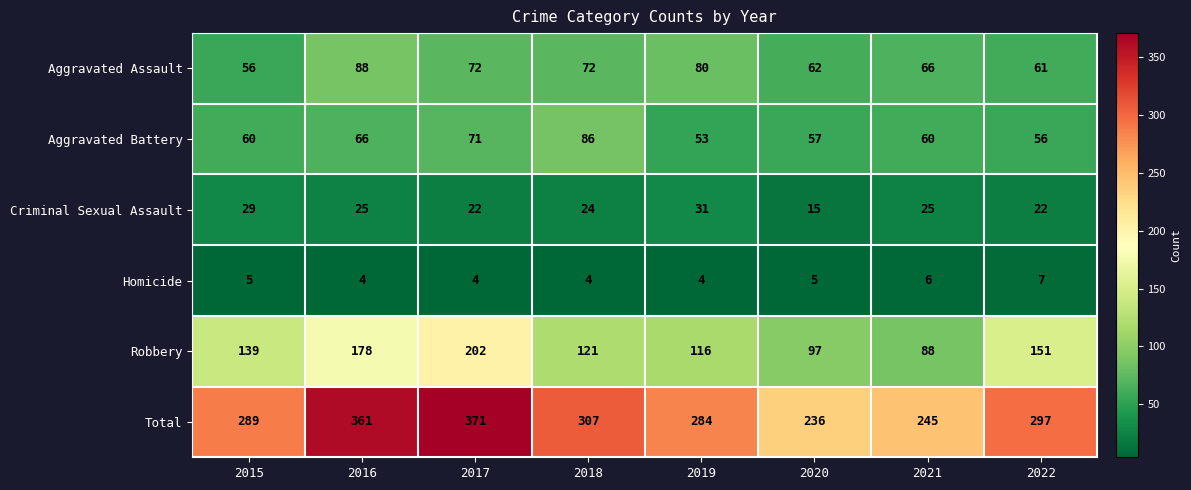

Count the Criminal Sexual Assault values in the range 22 to 29.

6